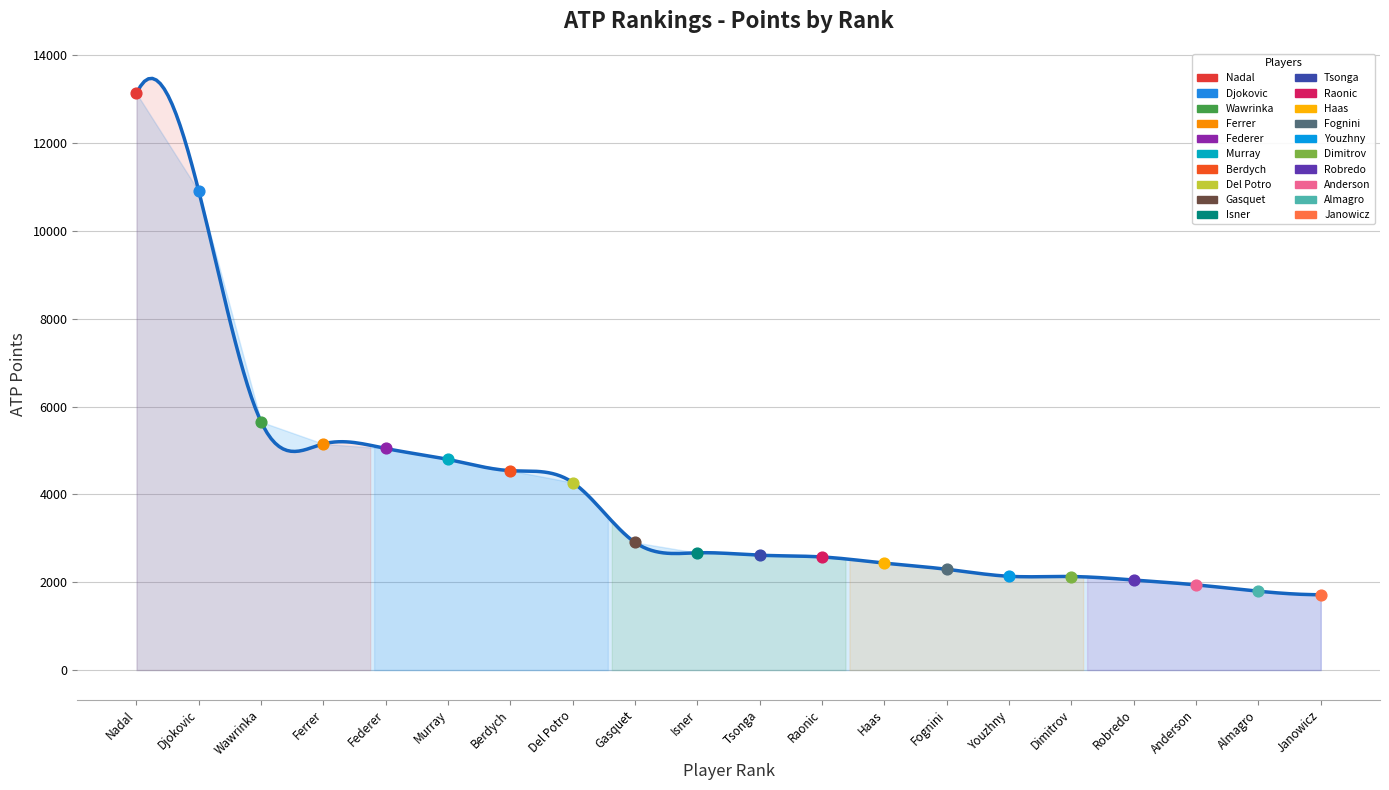

Between Robredo and Dimitrov, which is larger?

Dimitrov